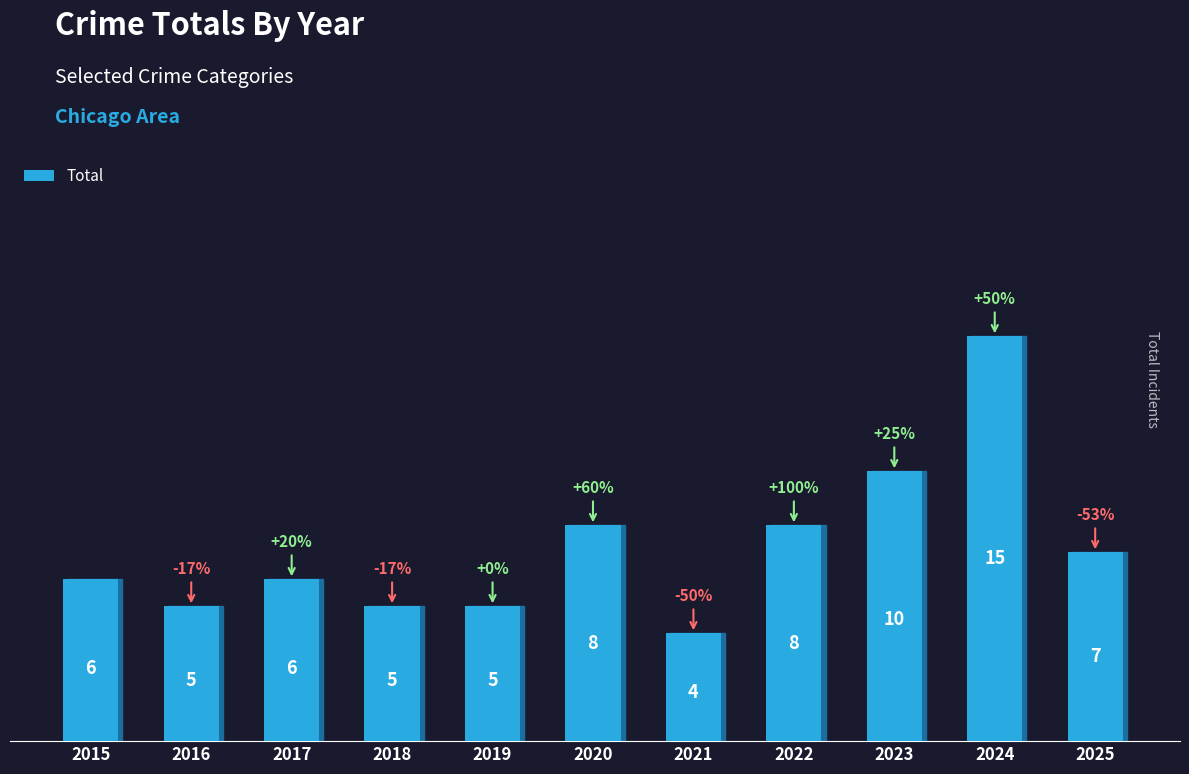

What value does the data have at 2025, to the nearest 5?

5